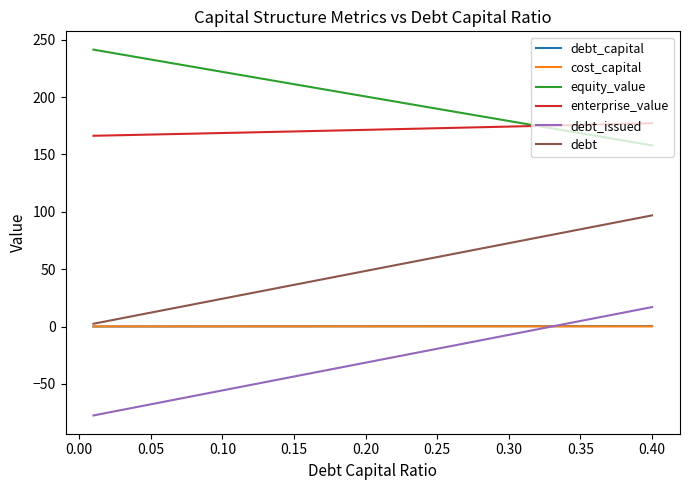

Which series has the largest total across all categories?

equity_value